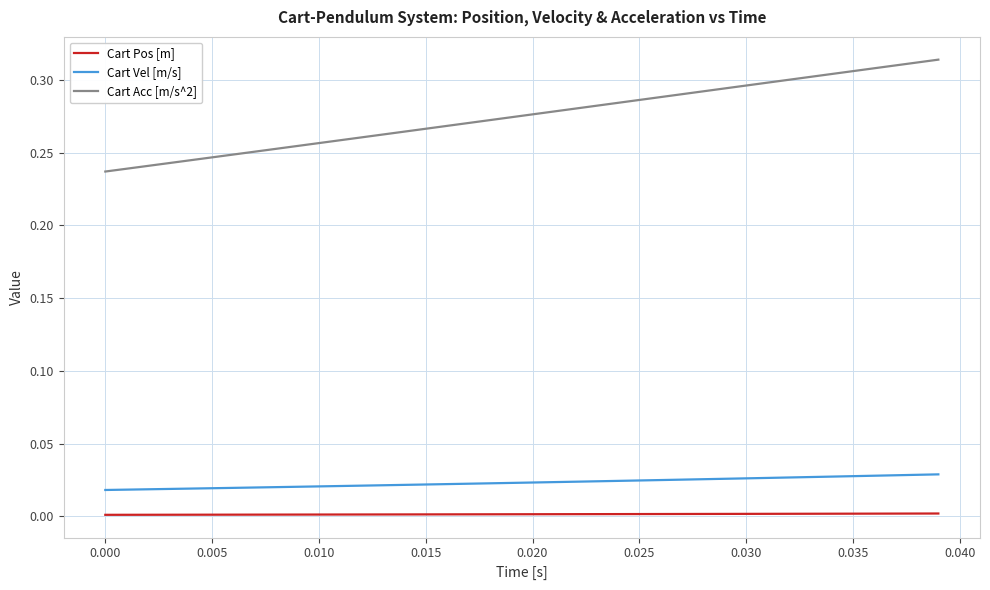

Which series has the largest range (max minus min)?

Cart Acc [m/s^2]